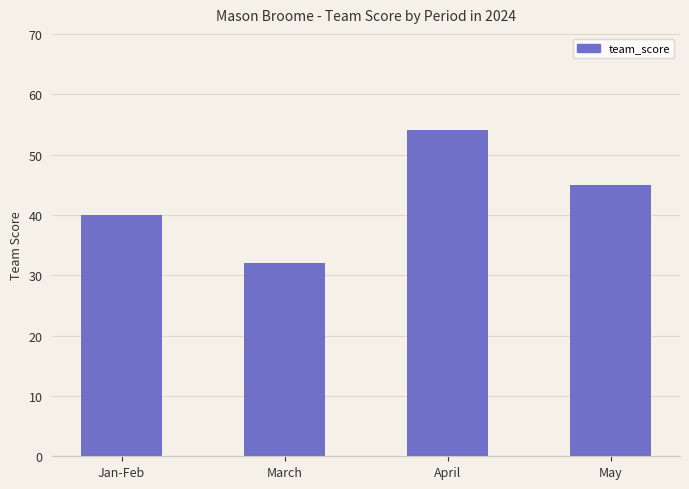

How many series are shown in this chart?

1